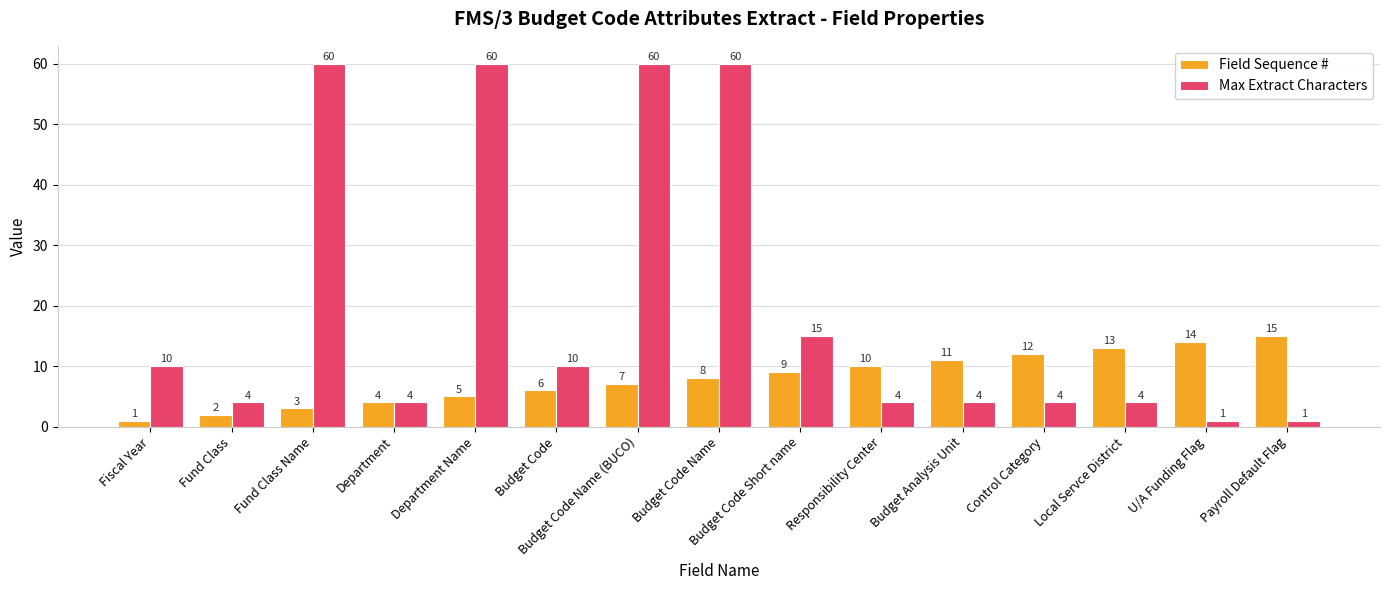

At which category is the sum across all series the highest?

Budget Code Name